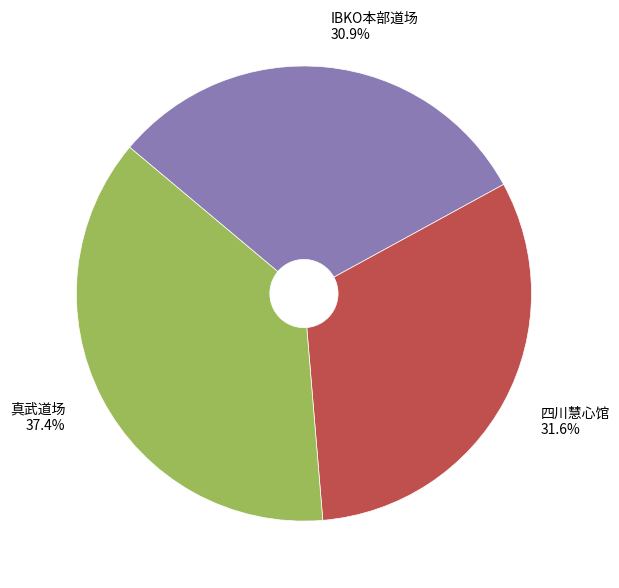

How many slices are in this pie chart?

3